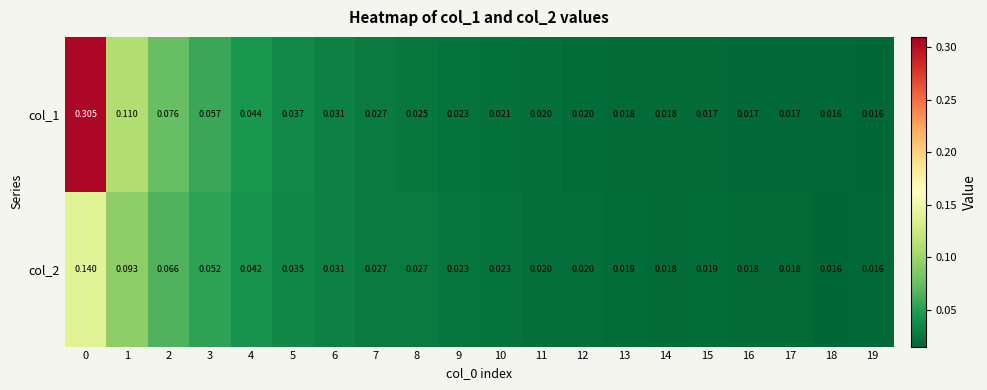

Is the value of col_2 at 16 greater than the value of col_1 at 0?

No